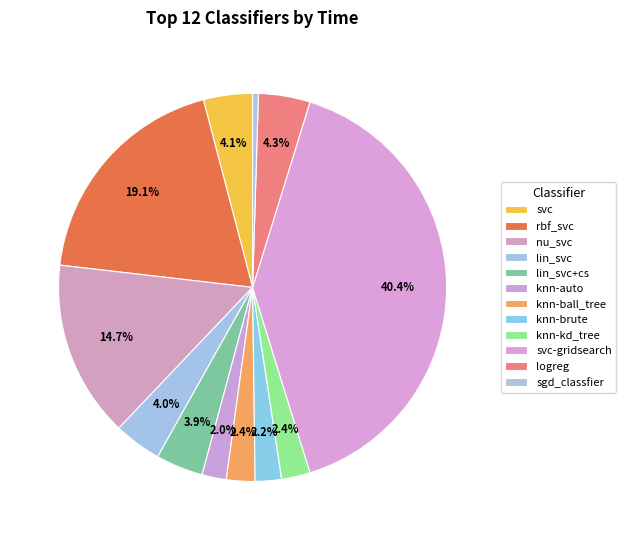

How many segments does this pie chart have?

12